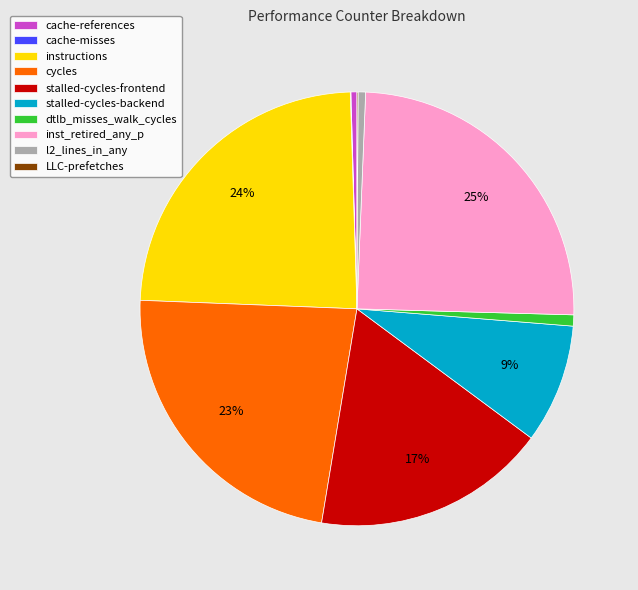

To the nearest percent, what percentage of the pie is stalled-cycles-frontend?

17%